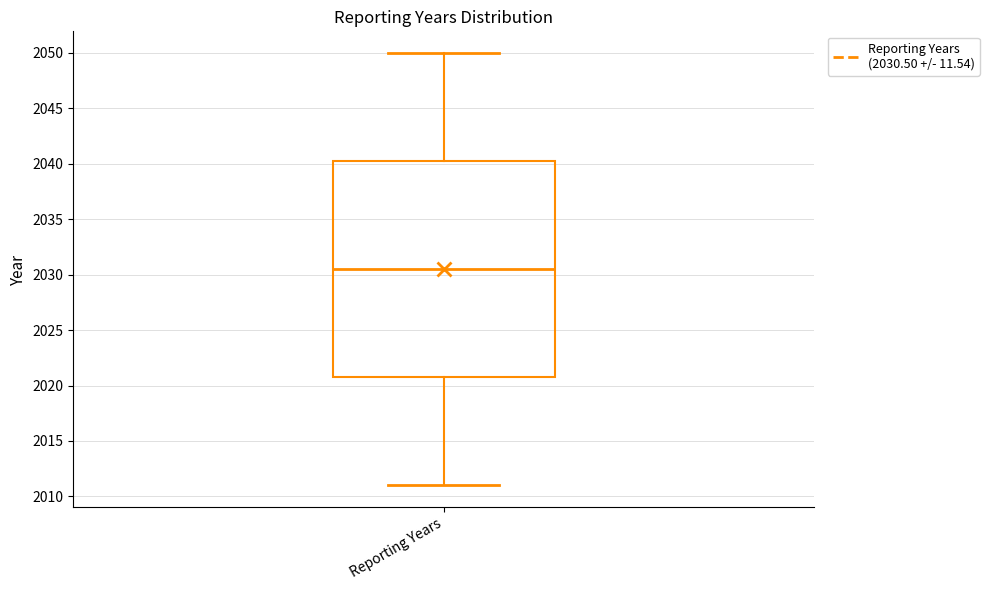

Transcribe this box plot: give where the median line is, the range the box spans, and where the two whiskers end, as read against the y-axis. The values are not printed on the chart, so give them approximately, as read against the axis.

median 2030.5, box 2021.0 to 2040.5, whiskers 2011.0 to 2050.0